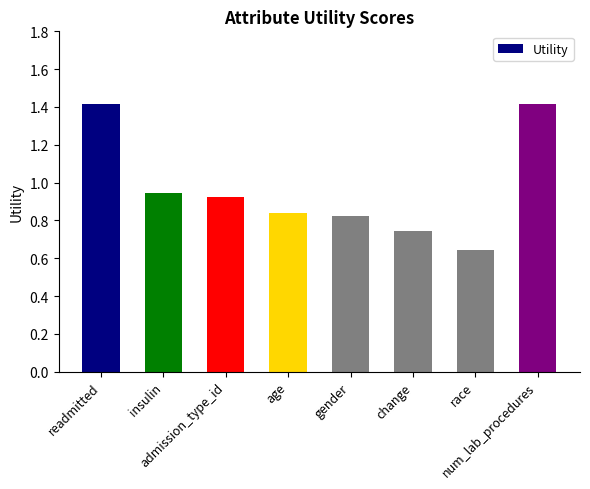

What is the sum of all values?

7.7